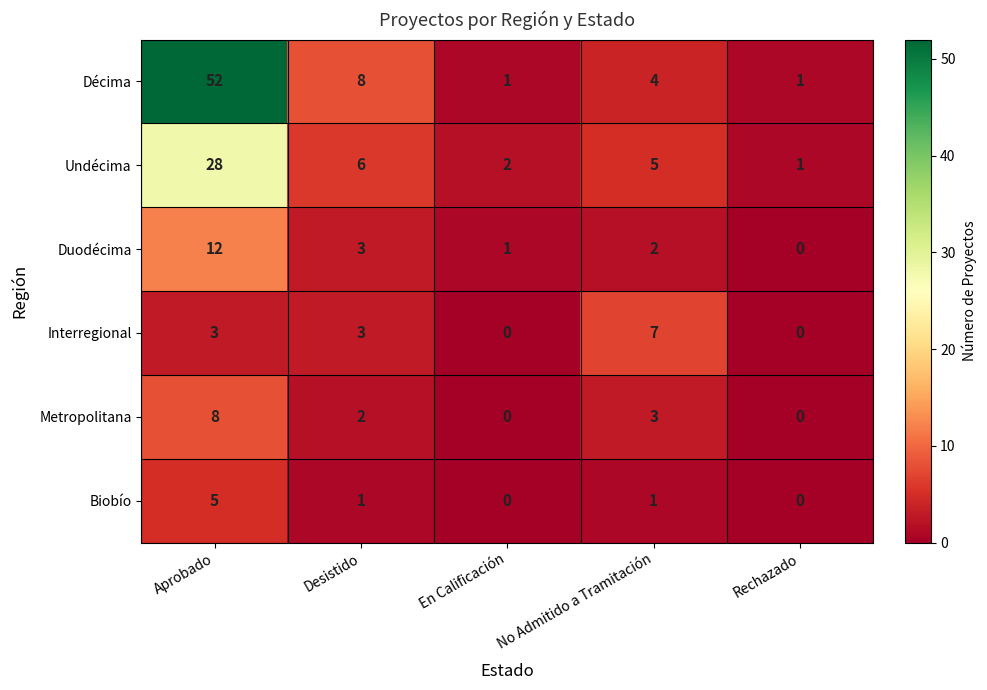

Is it true that Interregional equals 5 at No Admitido a Tramitación?

False